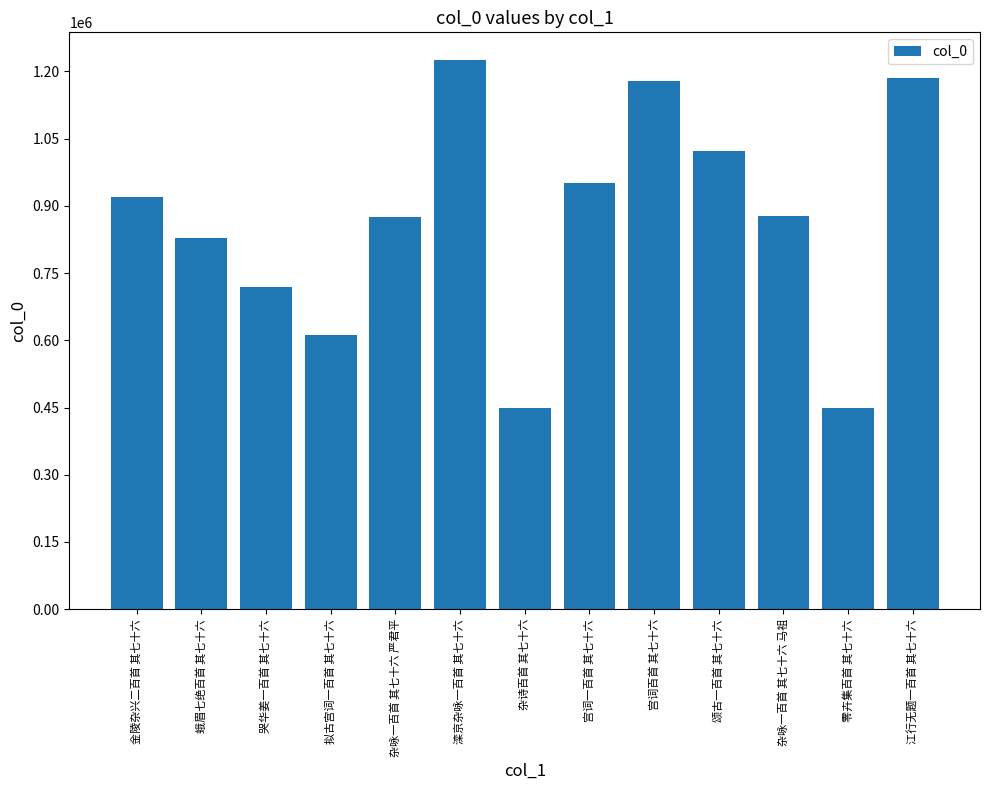

How many series are shown in this chart?

1